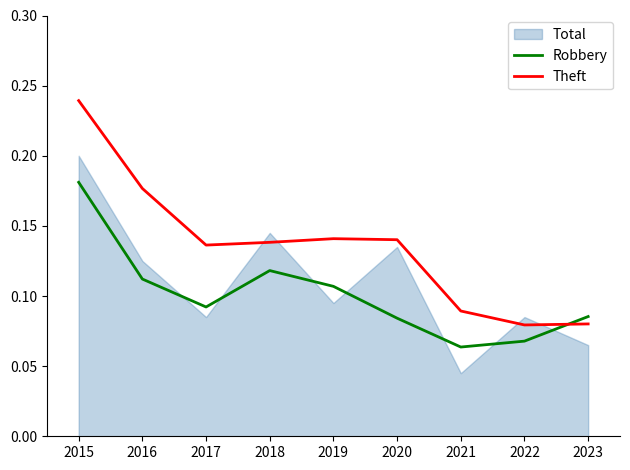

What is the average value of the Robbery series?

0.1